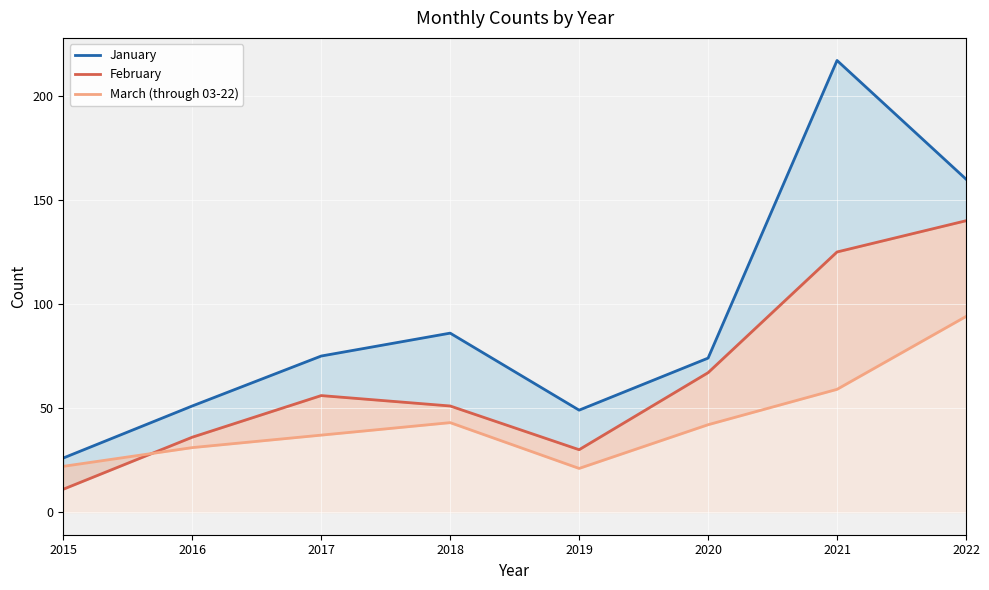

At which category does February reach its first local peak?

2017